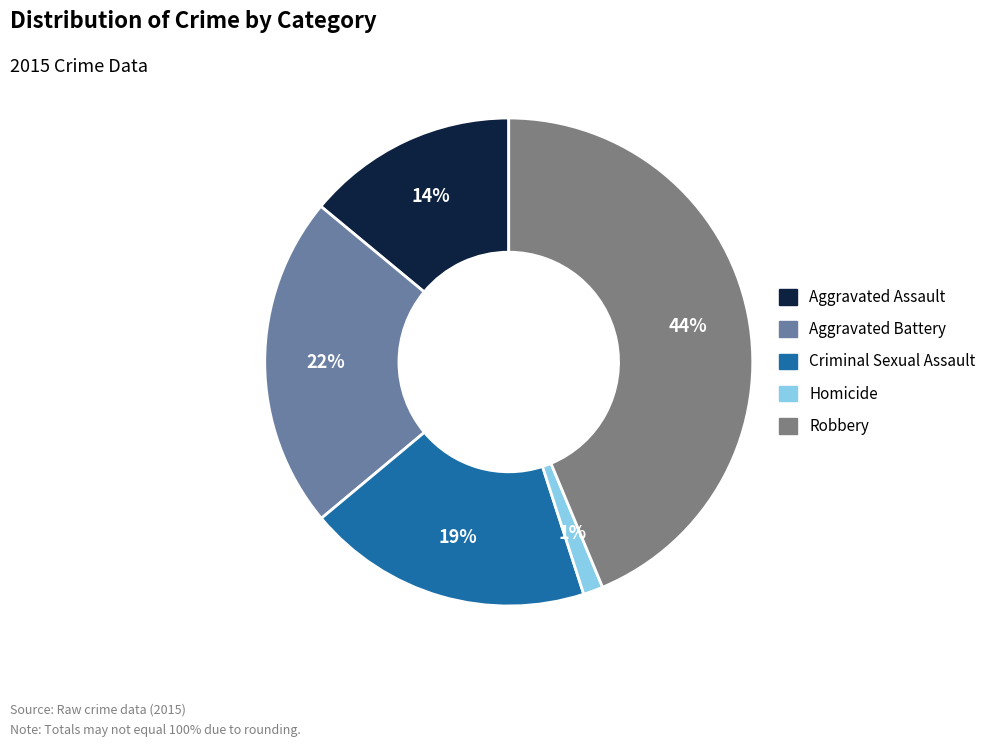

To the nearest percent, what portion does Homicide represent?

1%